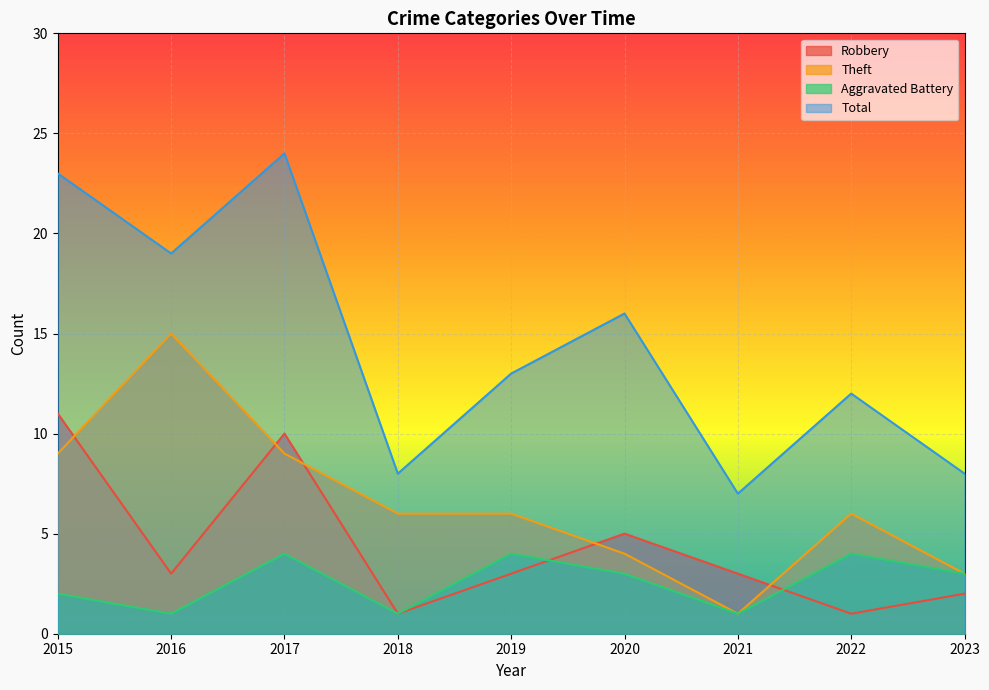

At which category is the sum across all series the highest?

2017